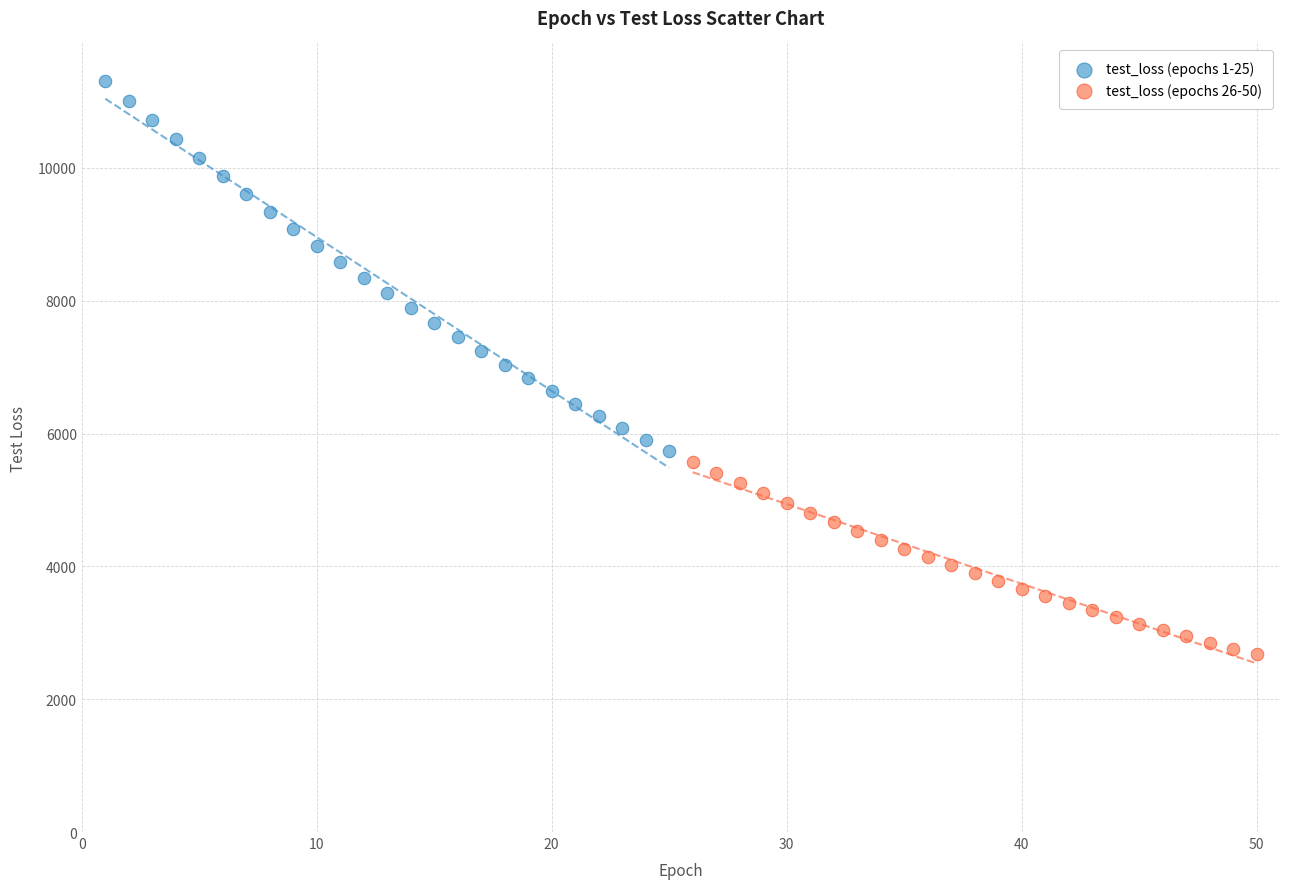

Which series has the widest spread of Y values?

test_loss (epochs 1-25)